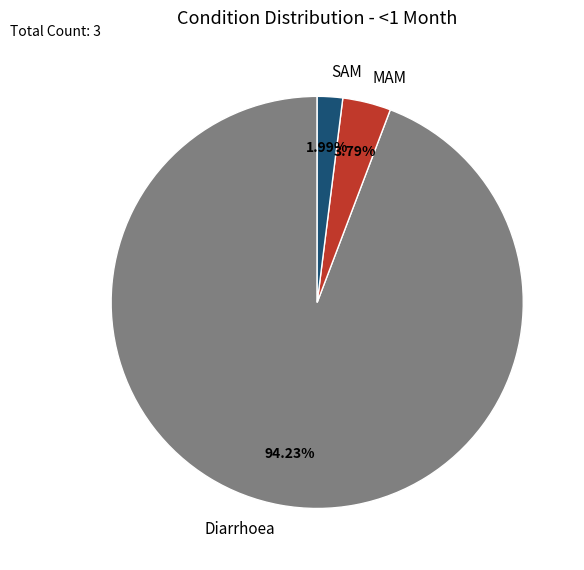

Combined, what portion of the pie is SAM and MAM?

5.8%